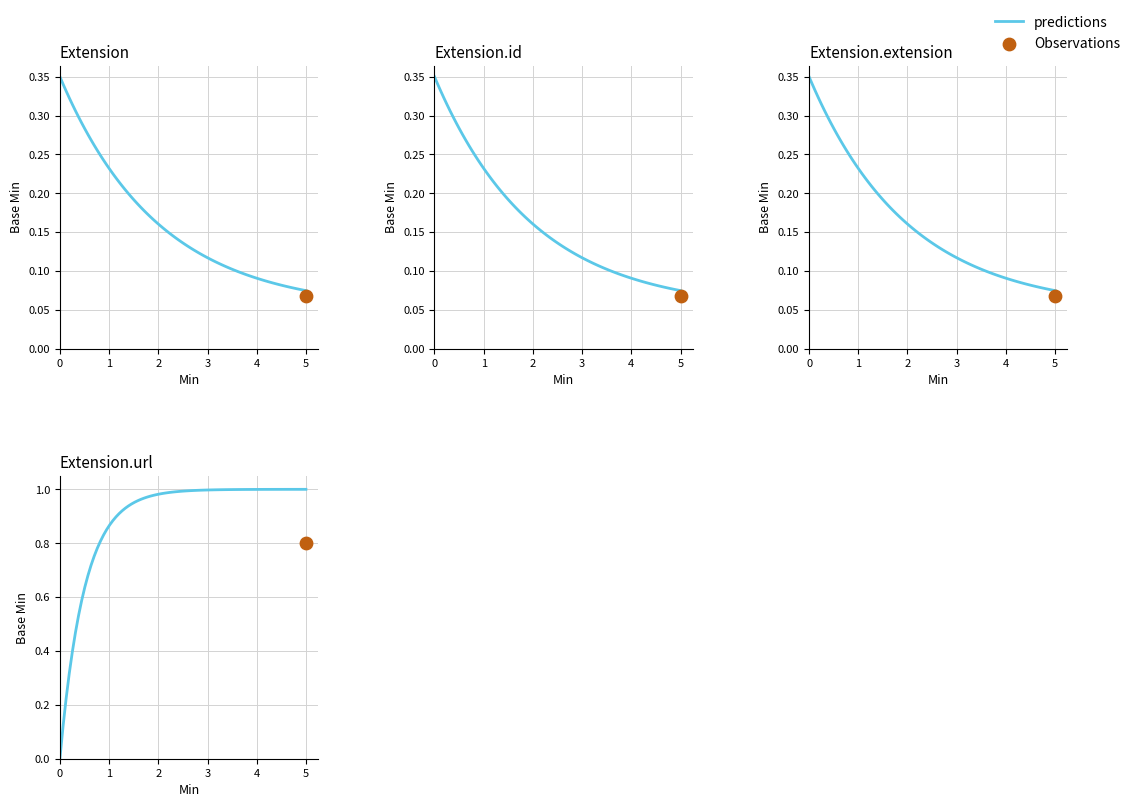

Is the value of Extension.extension at Min greater than the value of Extension.url at Min?

No